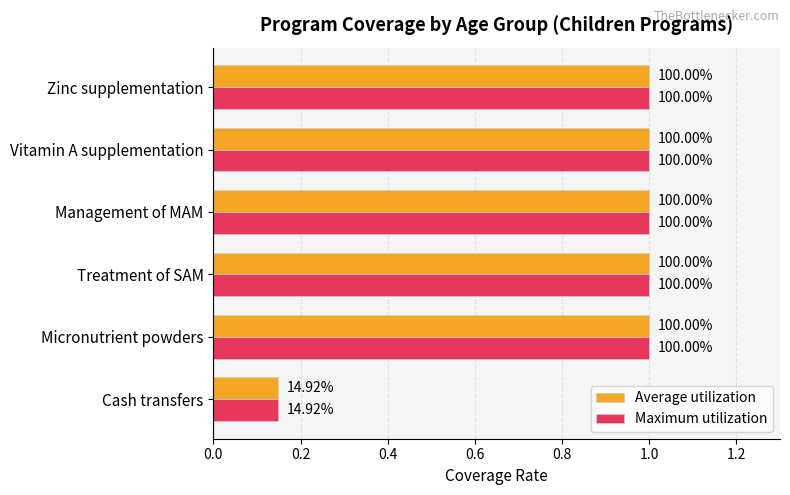

Rank the series by their maximum value, from lowest to highest.

Average utilization, Maximum utilization